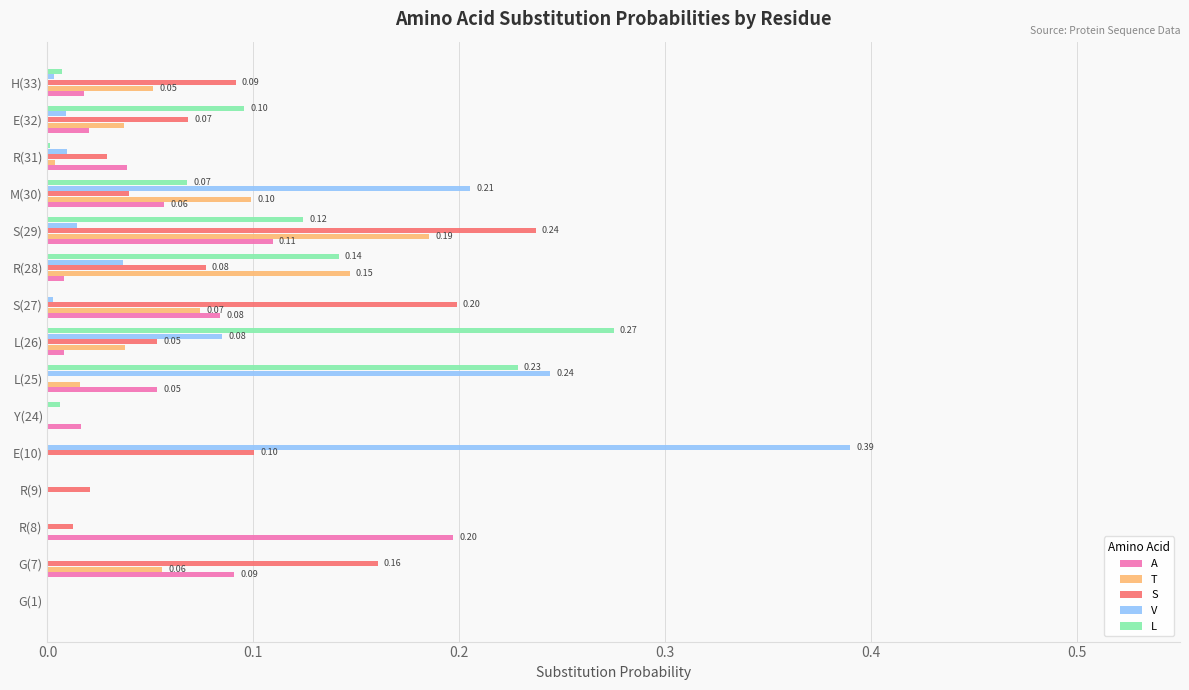

Between R(8) and L(25), which series saw the biggest shift?

V